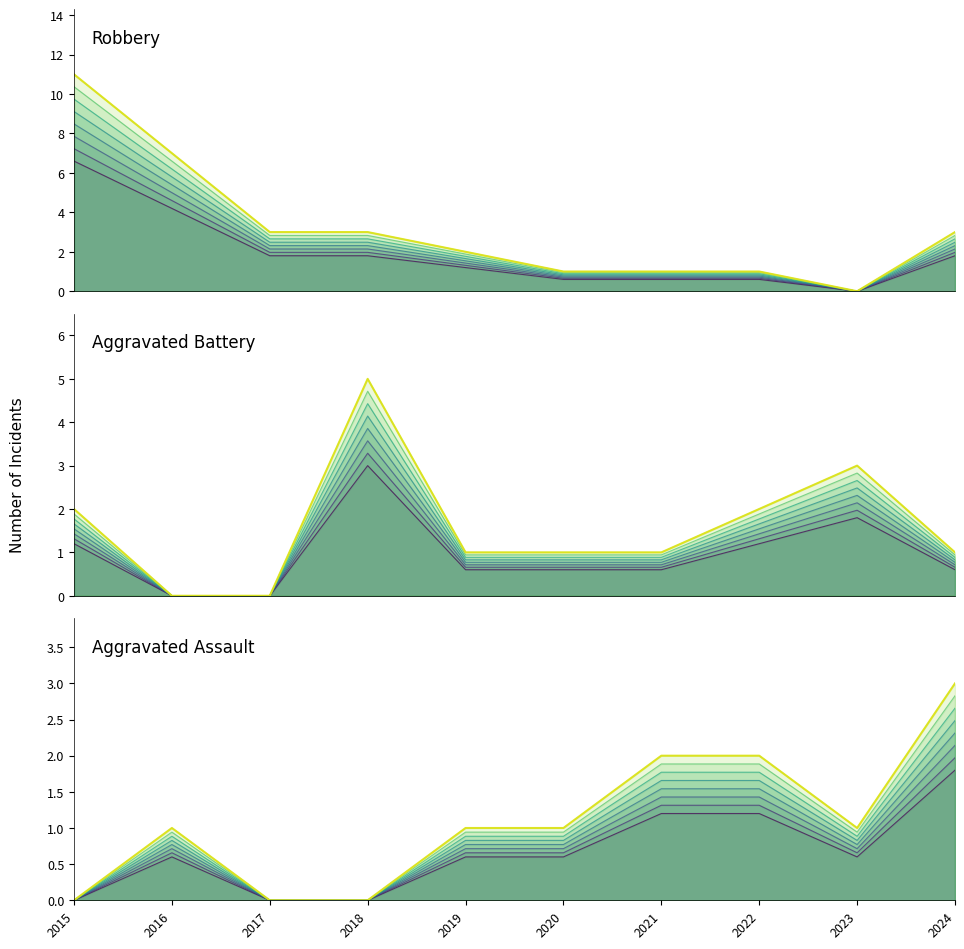

What is the sum of the Aggravated Assault values at 2018 and 2024?

2.5